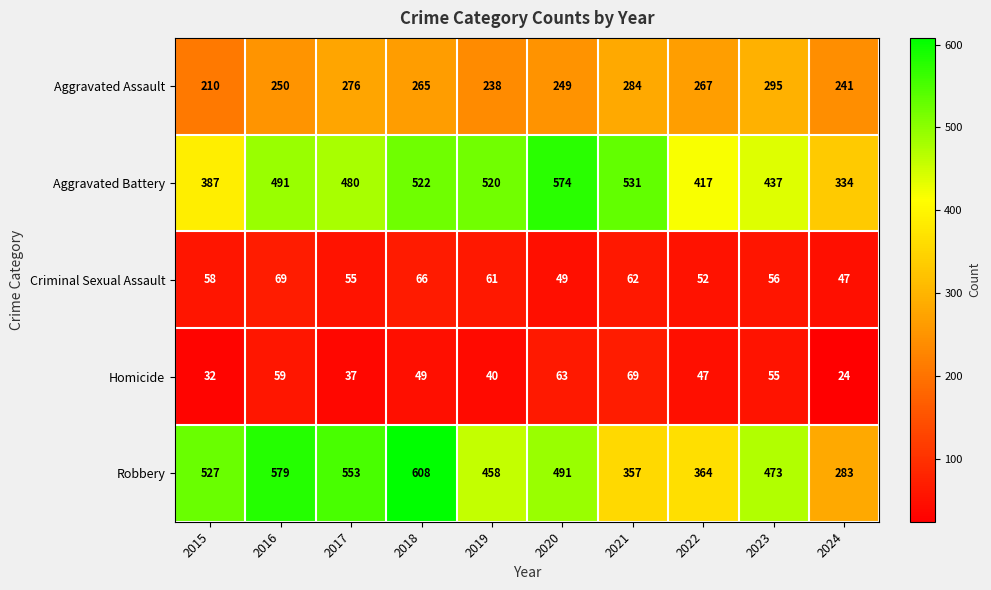

Which series has the widest spread of values?

Robbery